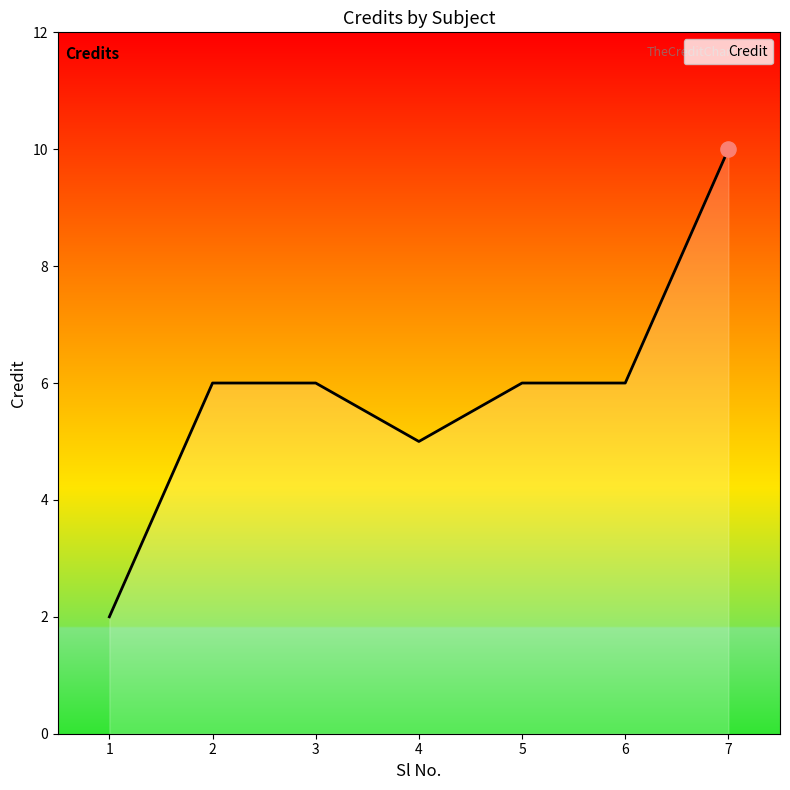

Which has a higher value, 1 or 4?

4